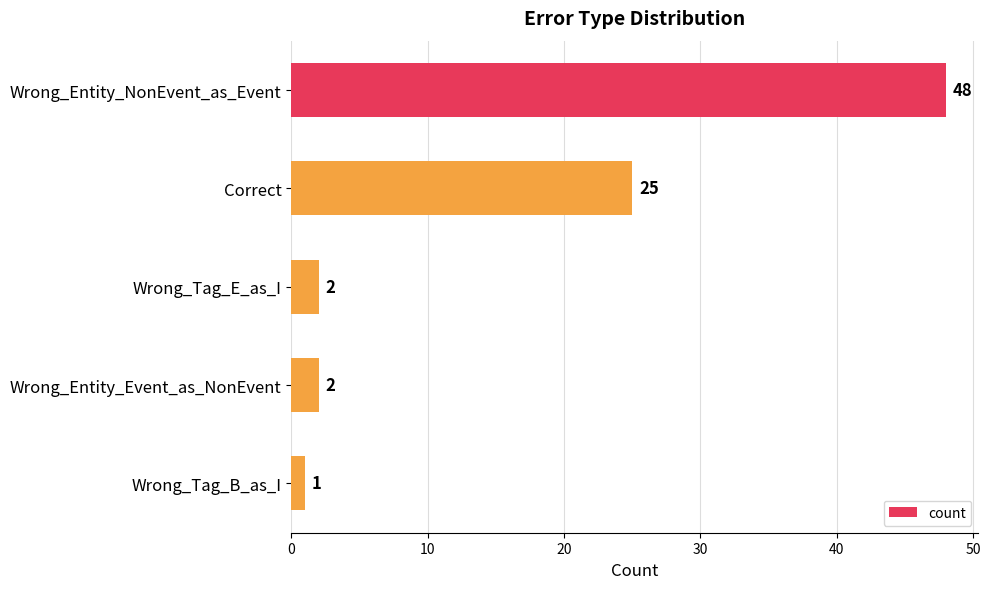

What is the change in value from Wrong_Entity_NonEvent_as_Event to Wrong_Entity_Event_as_NonEvent?

-46